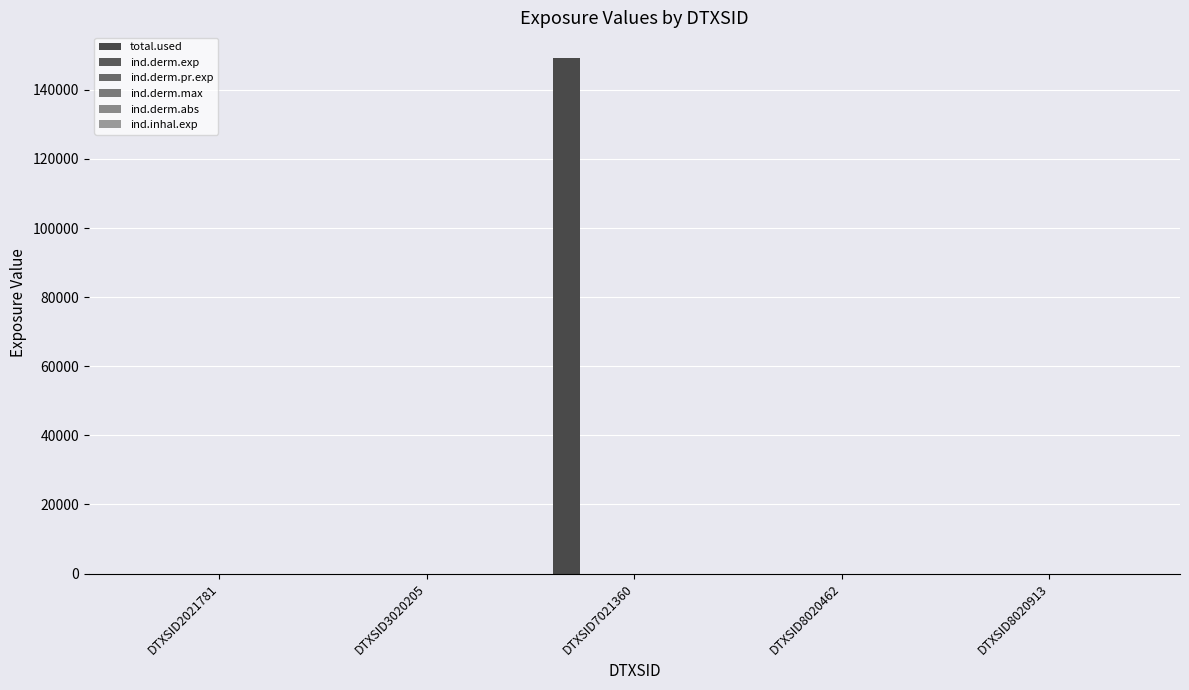

Rank the categories by ind.derm.abs value from highest to lowest.

DTXSID7021360, DTXSID2021781, DTXSID3020205, DTXSID8020462, DTXSID8020913